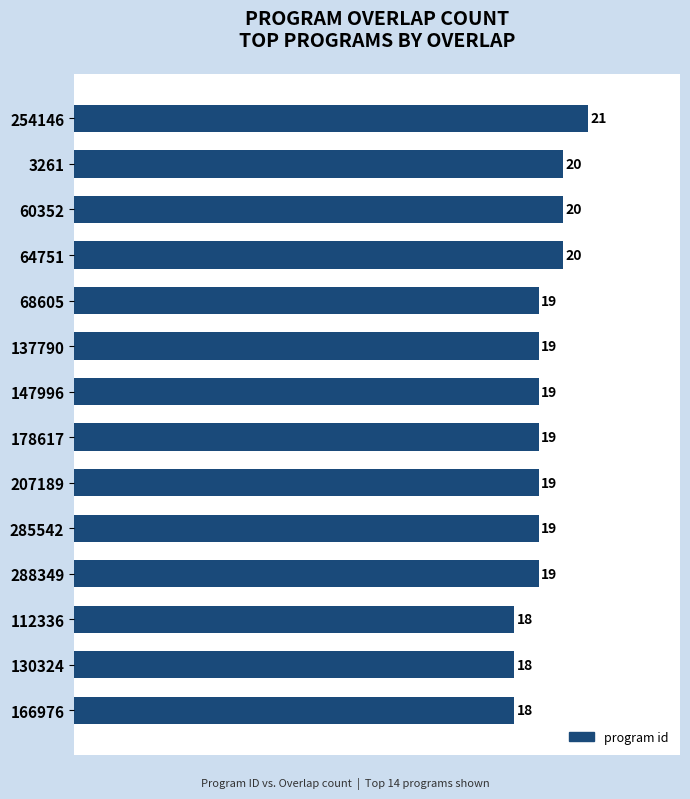

Count the number of data series in this chart.

1